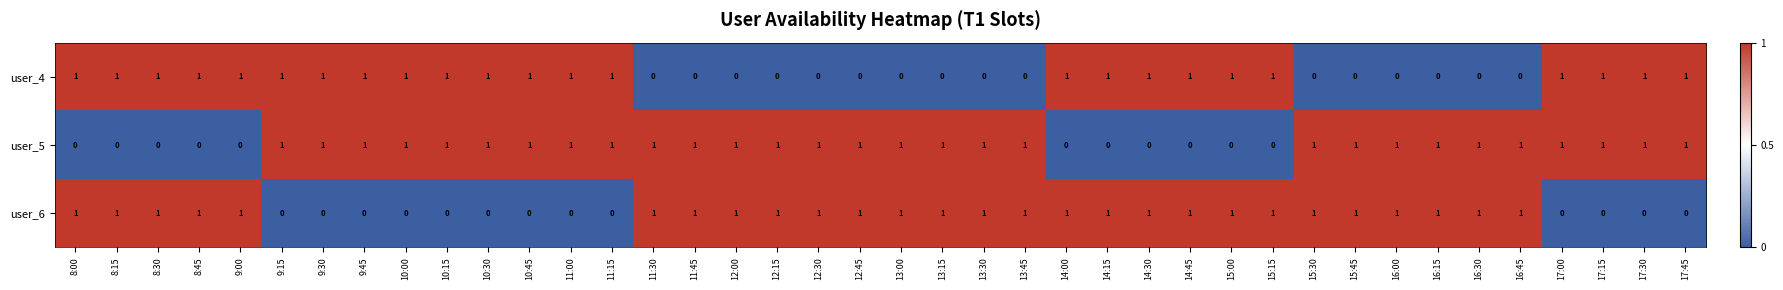

How many user_4 values are between 0 and 1?

40